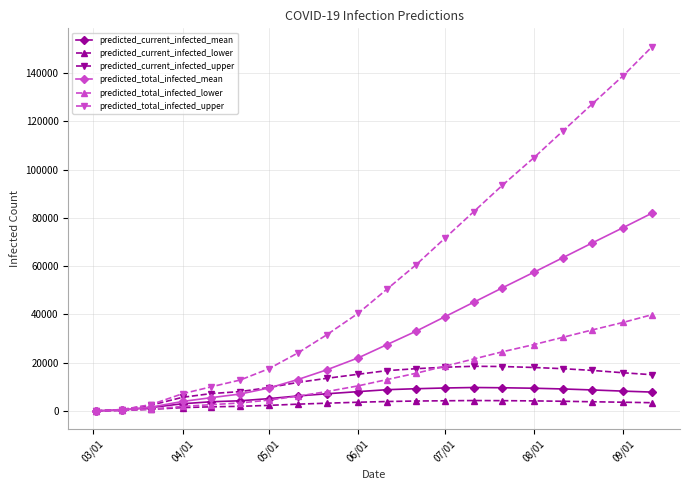

Which series has the largest total across all categories?

predicted_total_infected_upper